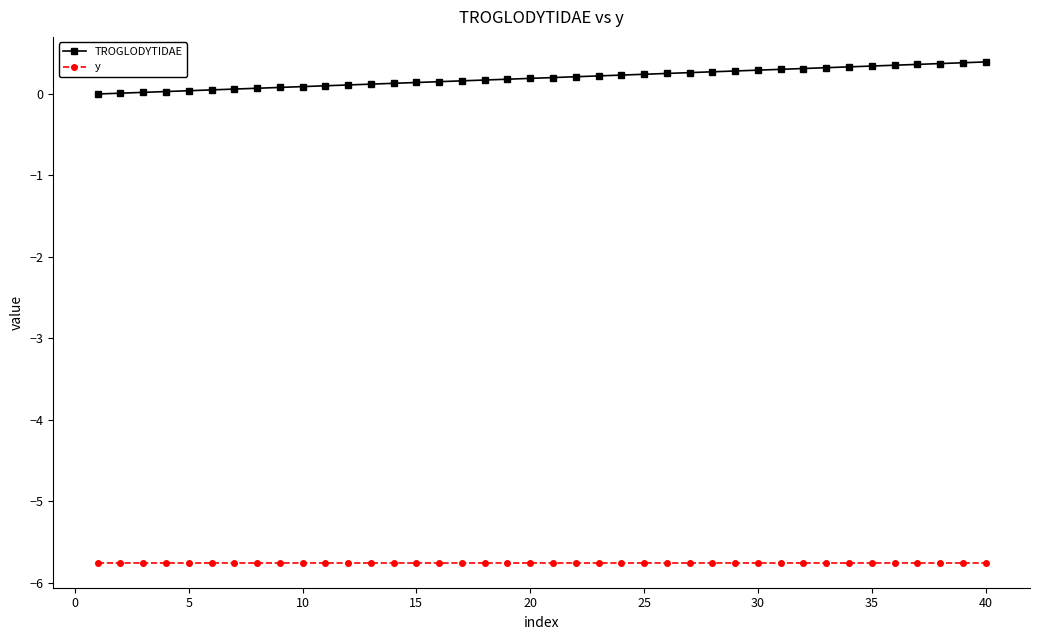

What is the maximum value shown in the chart?

0.4